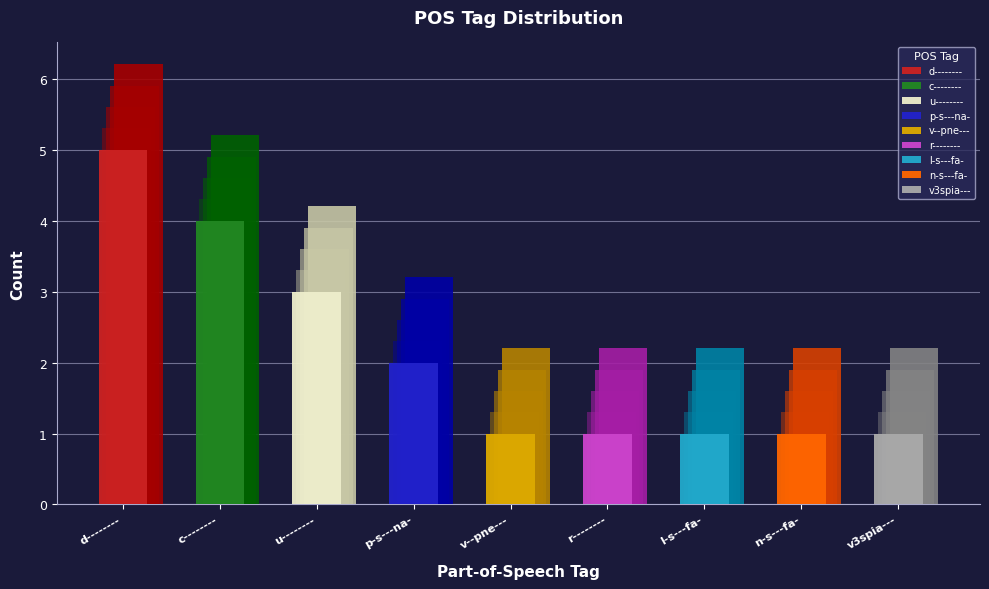

Which has a higher value, u-------- or c--------?

c--------